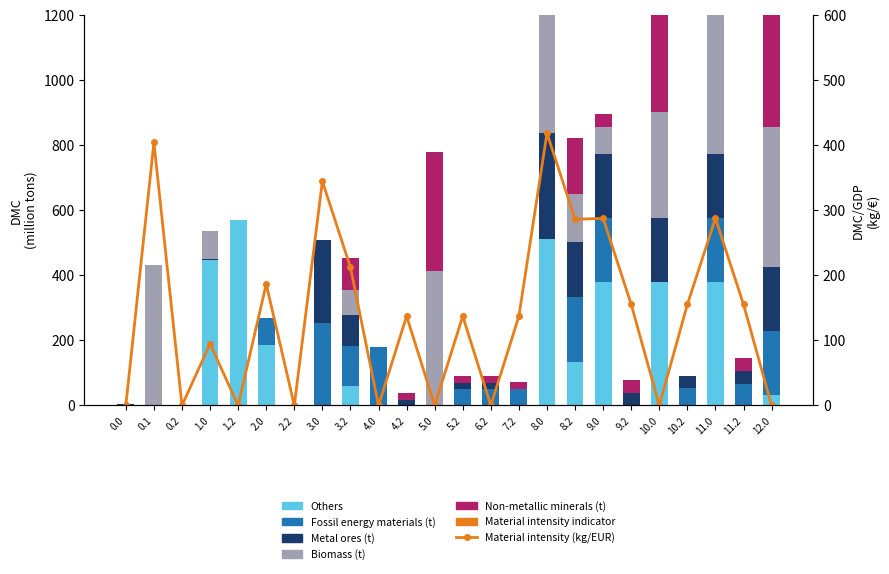

How many groups of bars are there?

24